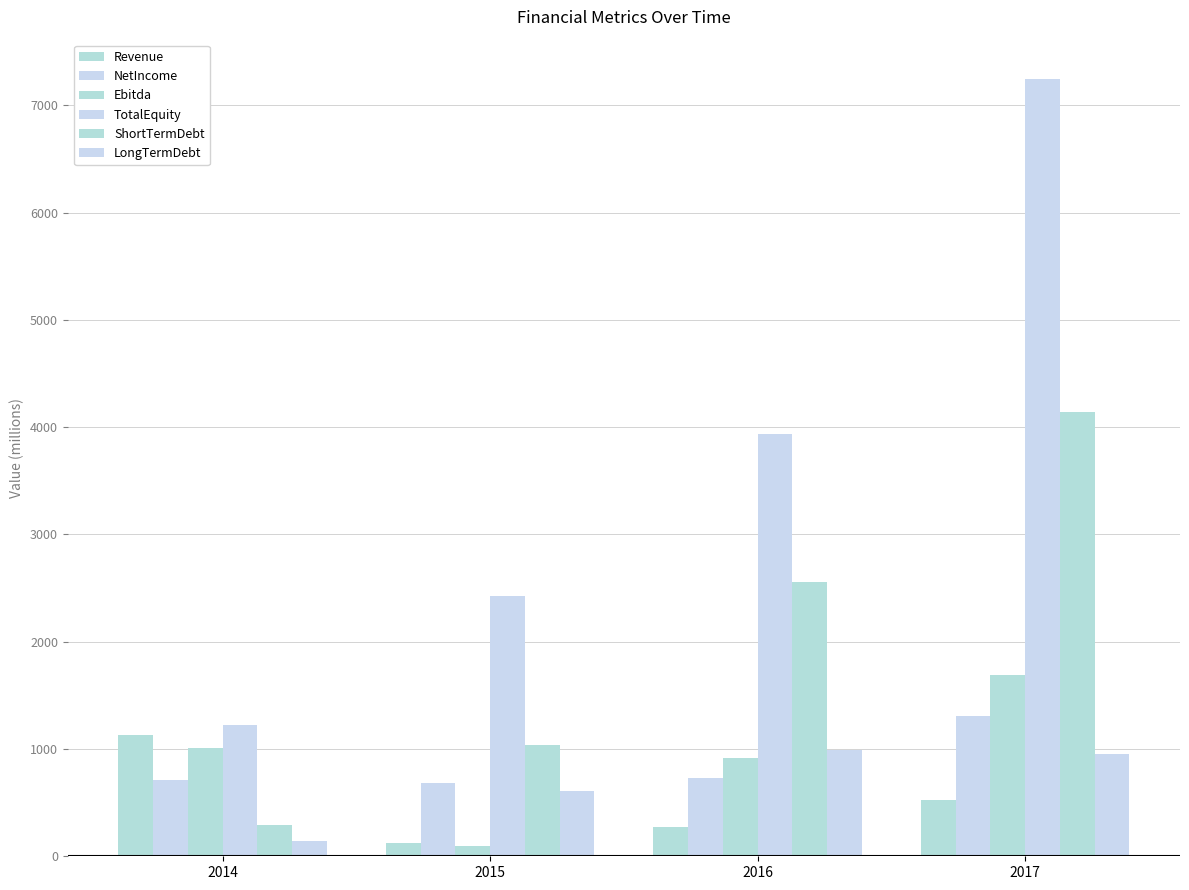

What is the difference between the highest and lowest values at 2015?

2332.8